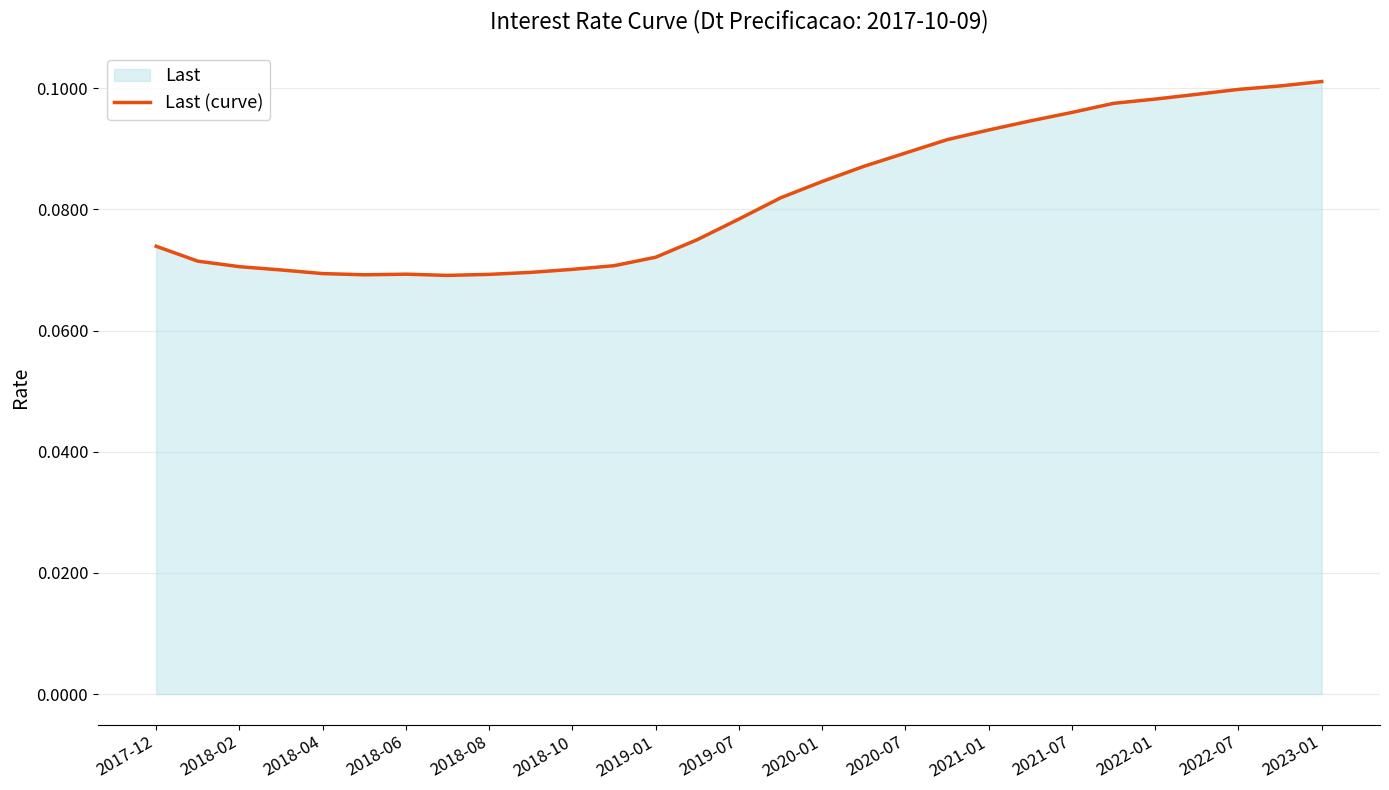

What is the maximum value shown in the chart?

0.1